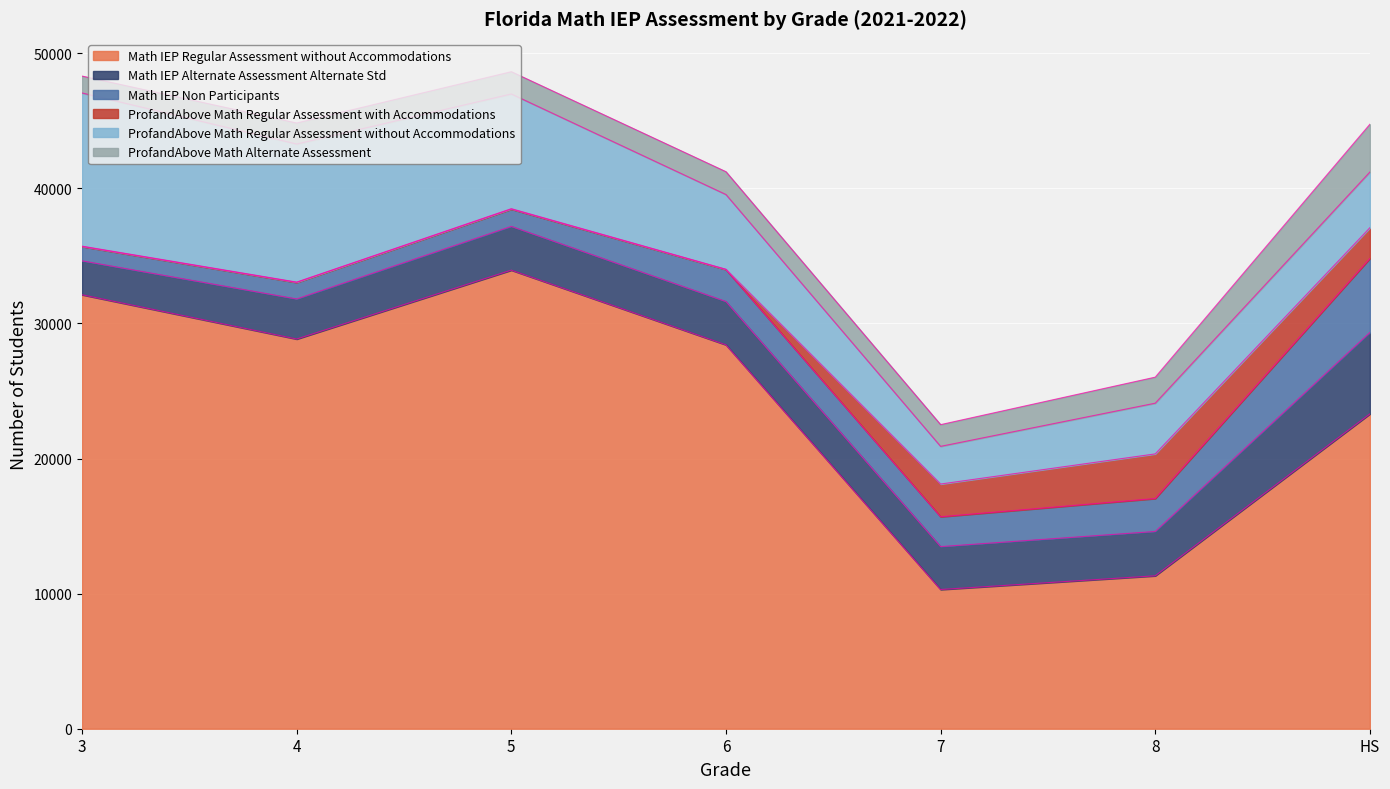

Which series has the largest total across all categories?

Math IEP Regular Assessment without Accommodations